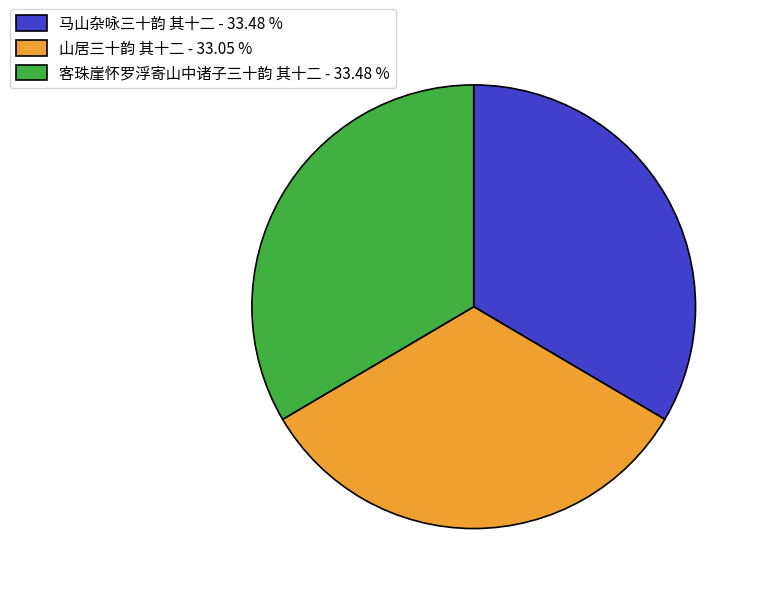

Does 马山杂咏三十韵 其十二 - 33.48 % account for over 50% of the chart?

No